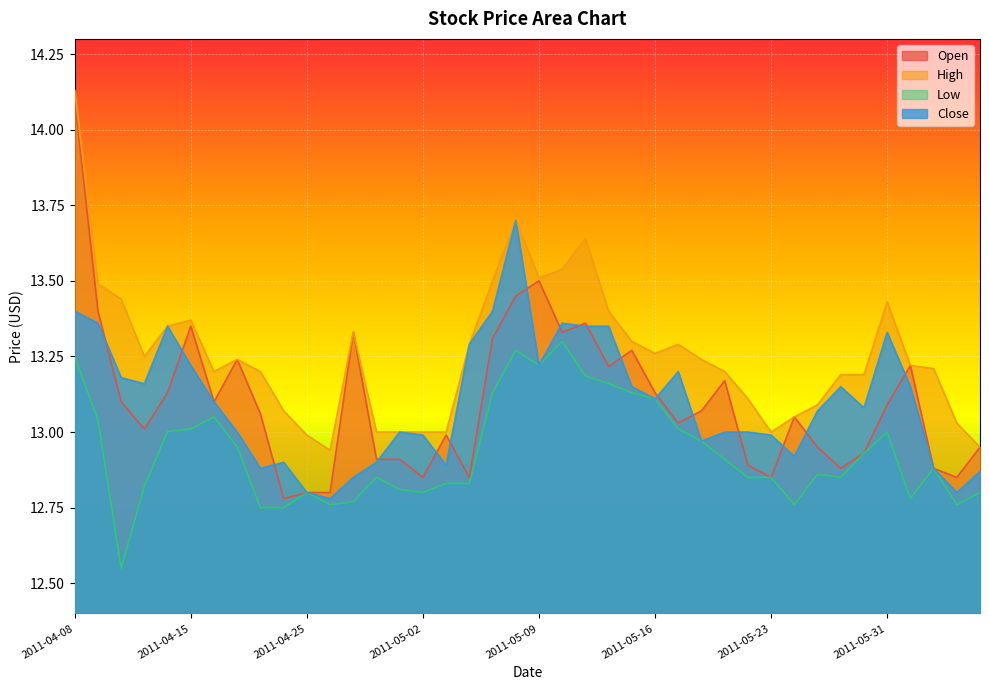

In Low, how many points are higher than both neighbors (excluding endpoints)?

8